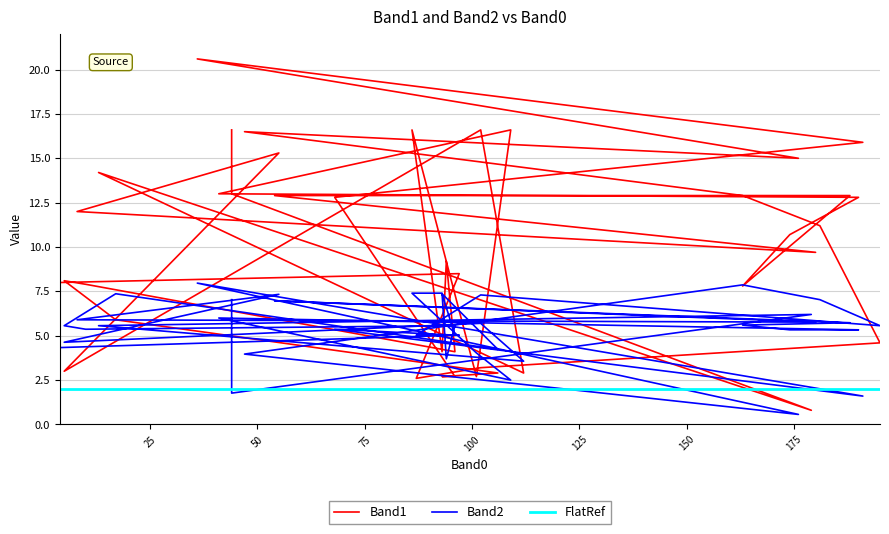

Reading left to right, transcribe all the data shown in this chart.

Band1: 16.6	13.0	0.8	14.2	2.9	16.6	3.0	15.3	12.0	9.7	12.9	12.9	7.8	10.7	12.8	13.0	16.6	2.7	16.6	4.1	9.2	4.1	7.9	8.1	5.9	2.9	2.7	2.7	12.8	15.9	20.6	15.0	16.5	12.9	11.2	4.6	3.2	2.6	8.5	8.0
Band2: 7.0	1.8	6.2	5.6	3.6	5.7	4.6	7.3	5.9	5.8	7.0	5.7	5.6	5.3	5.3	6.0	2.5	4.0	7.4	7.4	3.7	5.6	5.4	5.6	7.4	4.2	7.4	5.0	5.4	1.6	8.0	0.6	4.0	7.9	7.0	5.6	7.3	5.0	5.0	4.3